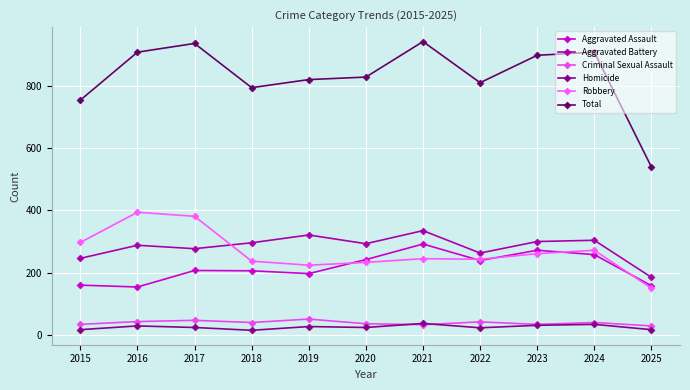

What is the average value of the Aggravated Assault series?

217